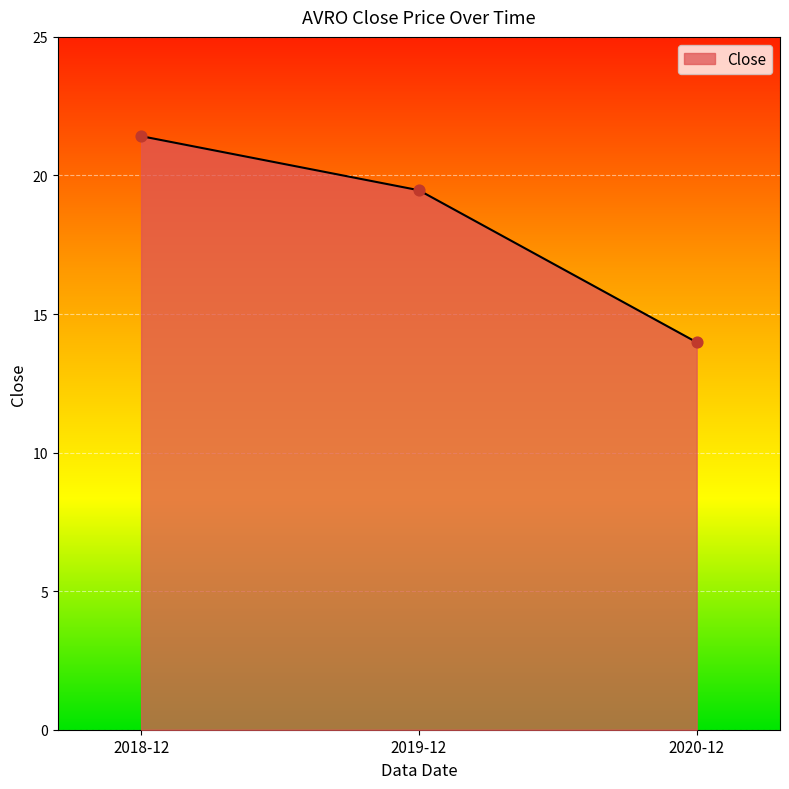

Between 2020-12 and 2019-12, which is larger?

2019-12